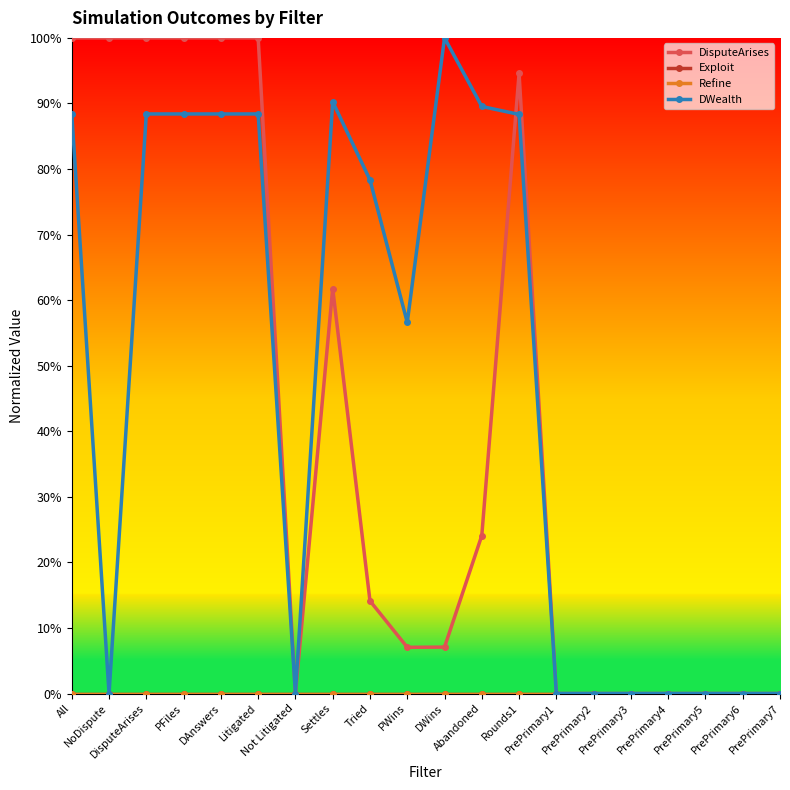

What position from the left is PrePrimary2?

15